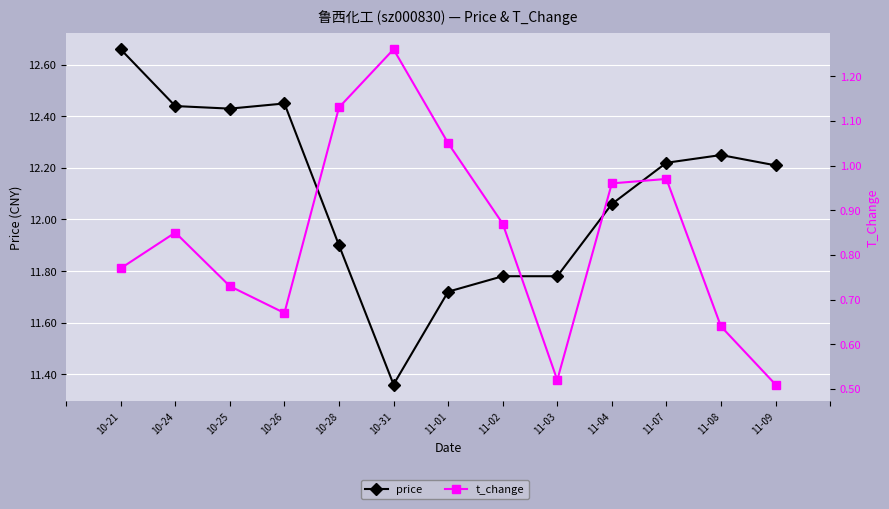

How many lines are shown in the chart?

2